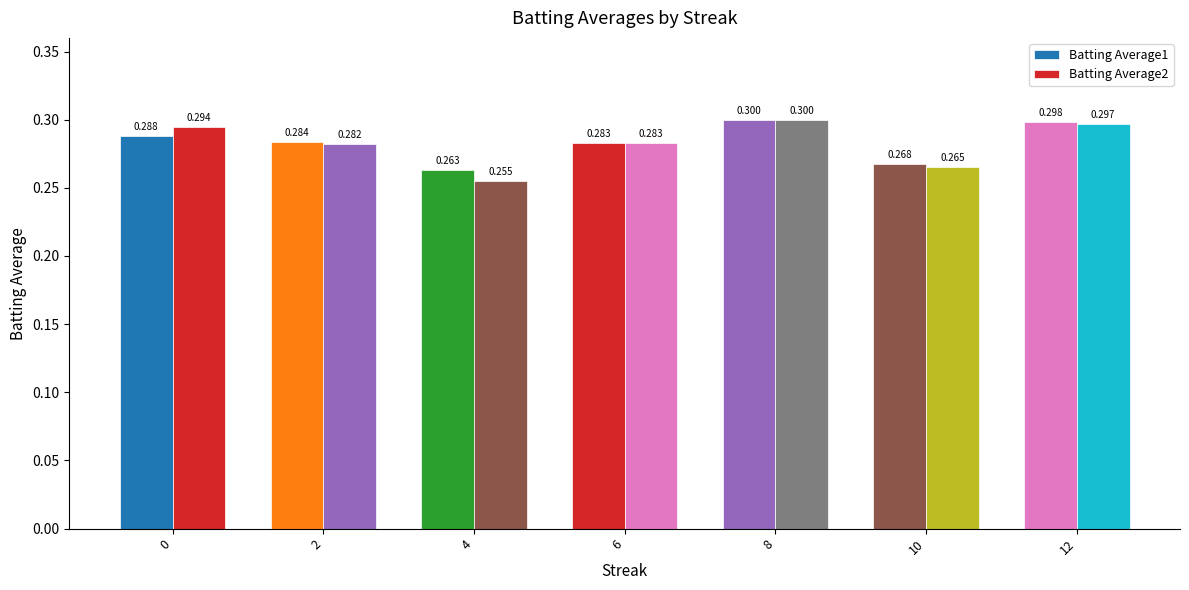

What is the lowest value of the Batting Average1 series?

0.3